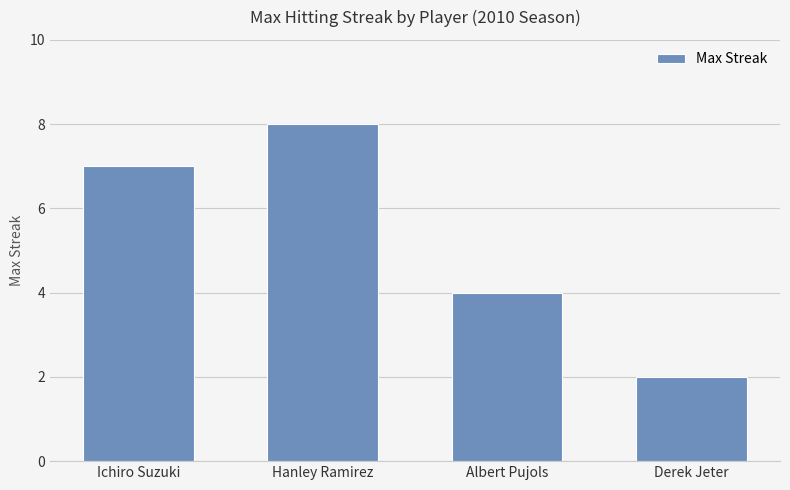

Reading left to right, list all the values displayed in this chart.

7	8	4	2